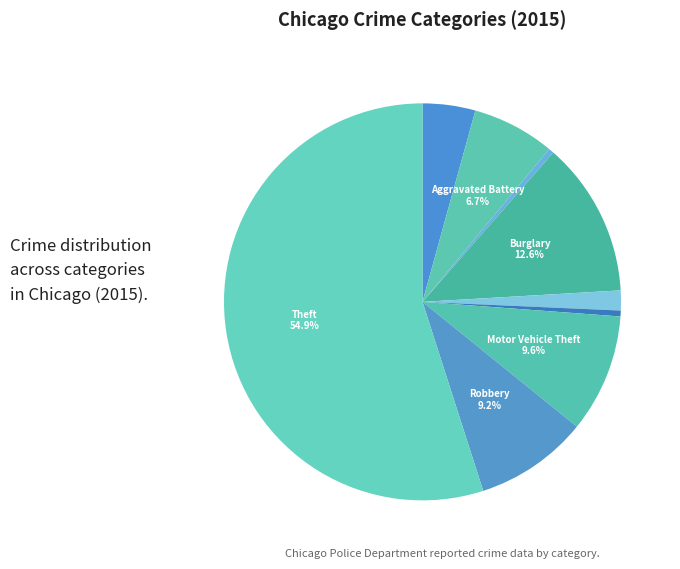

Is there a majority slice in this chart?

Yes